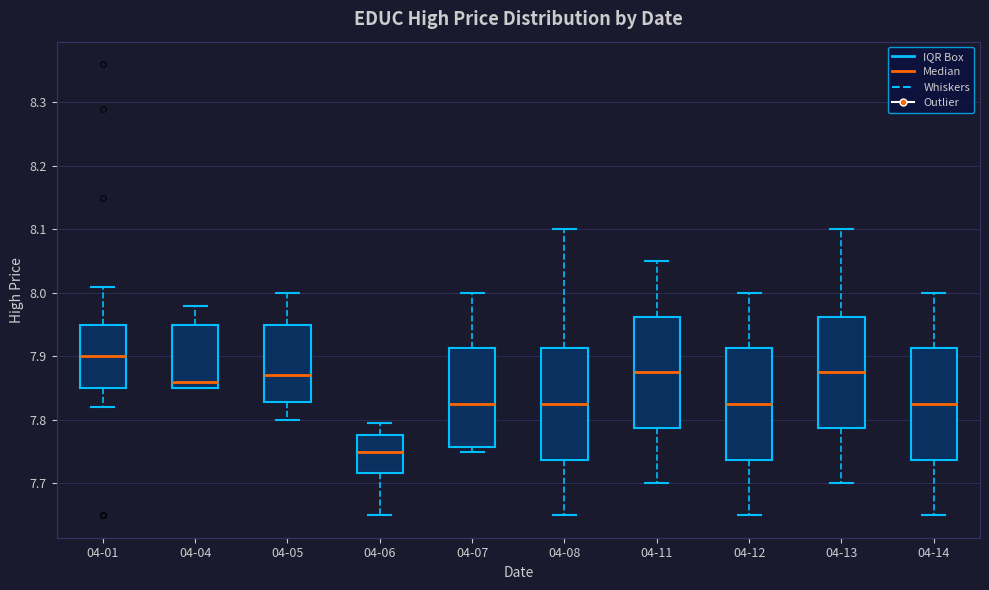

Reading left to right, transcribe this box plot: for each box, give where its median line is, the range the box spans, and where its two whiskers end, as read against the y-axis. The values are not printed on the chart, so give them approximately, as read against the axis.

04-01: median 7.90, box 7.85 to 7.95, whiskers 7.82 to 8.01
04-04: median 7.86, box 7.85 to 7.95, whiskers 7.85 to 7.98
04-05: median 7.87, box 7.83 to 7.95, whiskers 7.80 to 8.00
04-06: median 7.75, box 7.72 to 7.78, whiskers 7.65 to 7.80
04-07: median 7.83, box 7.76 to 7.91, whiskers 7.75 to 8.00
04-08: median 7.83, box 7.74 to 7.91, whiskers 7.65 to 8.10
04-11: median 7.88, box 7.79 to 7.96, whiskers 7.70 to 8.05
04-12: median 7.83, box 7.74 to 7.91, whiskers 7.65 to 8.00
04-13: median 7.88, box 7.79 to 7.96, whiskers 7.70 to 8.10
04-14: median 7.83, box 7.74 to 7.91, whiskers 7.65 to 8.00